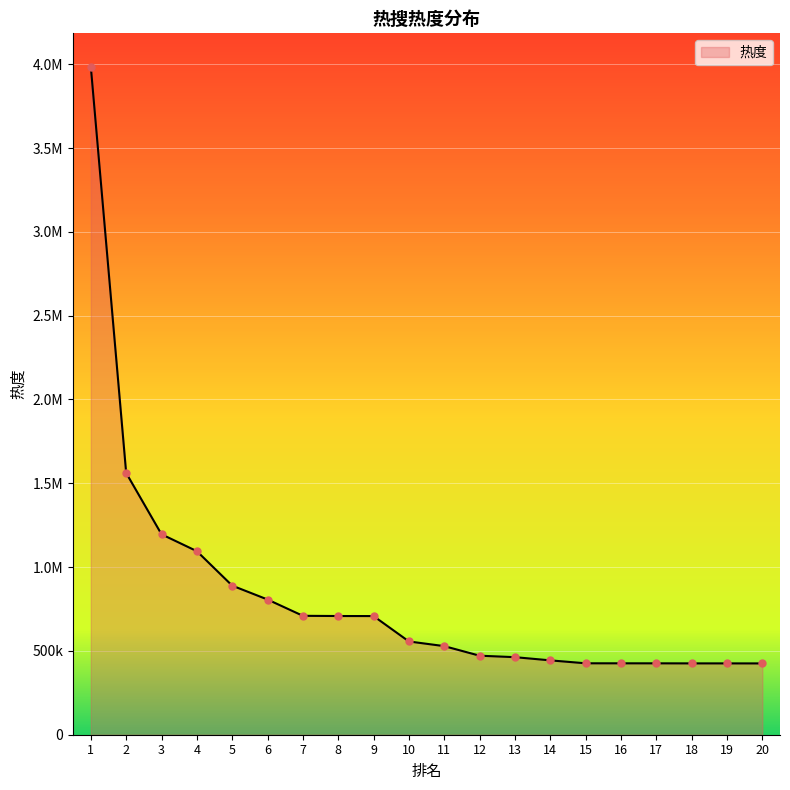

What is the change in value from 10 to 16?

-130415